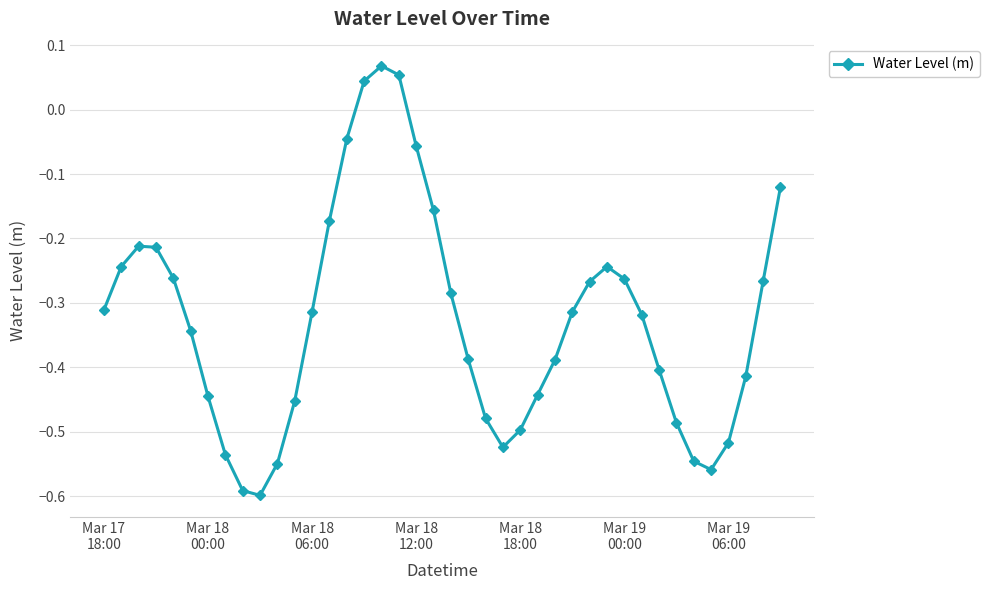

True or false: the data has more than 1 interior local peaks.

True